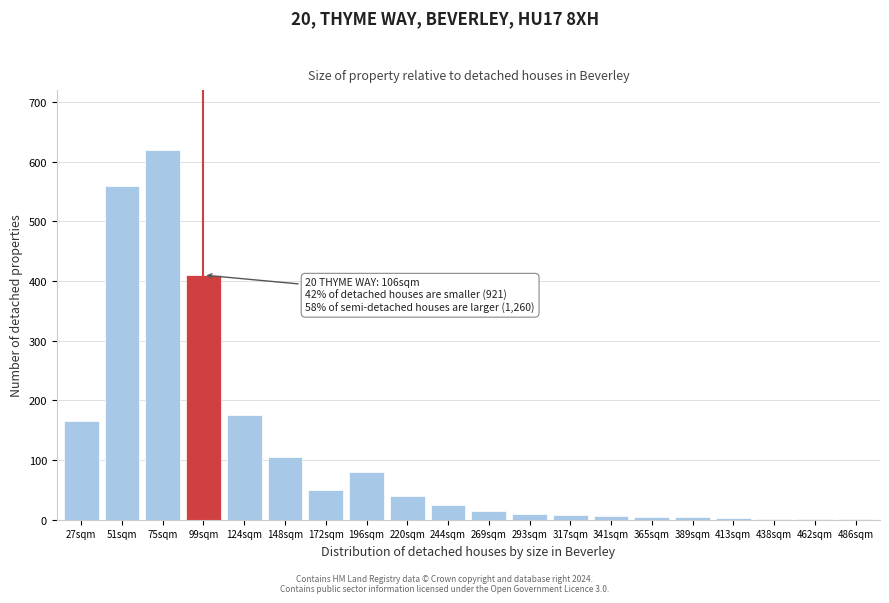

What is the sum of all values?

2285